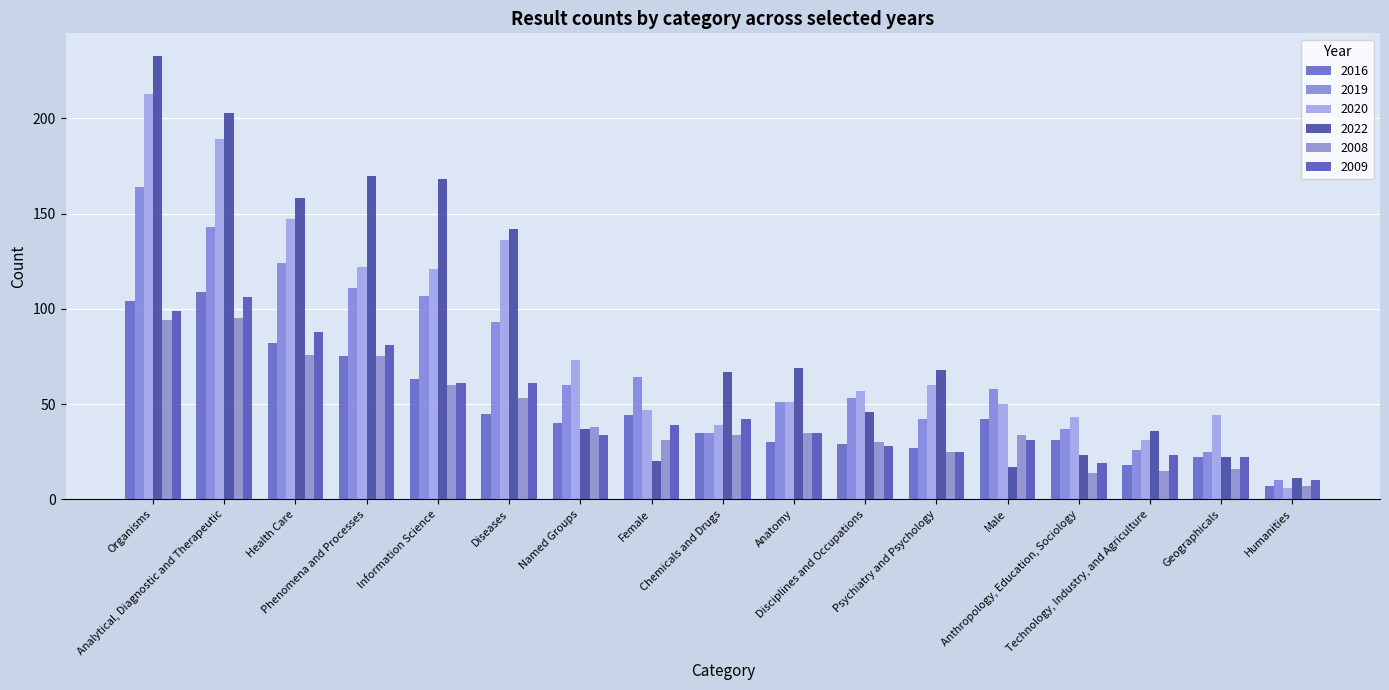

The 2019 series shows 53 at Disciplines and Occupations. True or false?

True